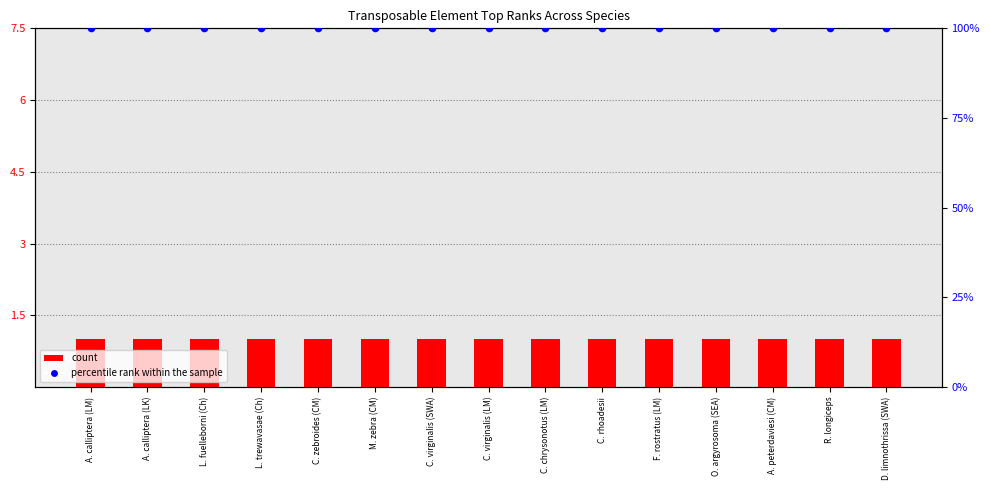

At how many categories does at least one series exceed 48?

15